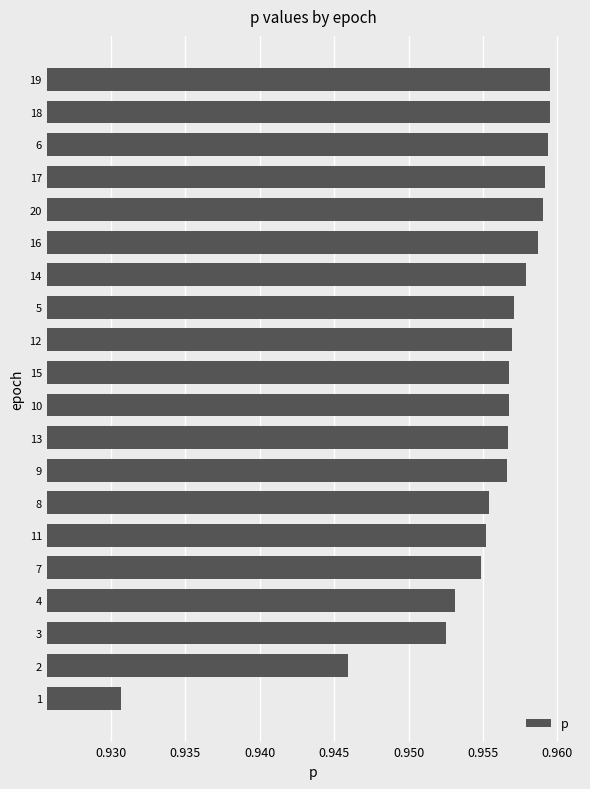

What is the sum of the values at 20 and 1?

1.9